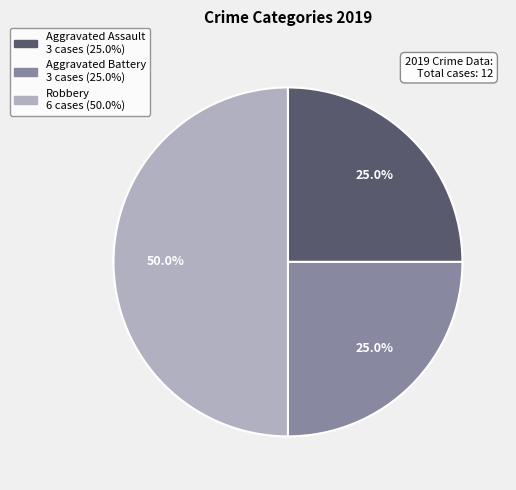

What percentage is the Aggravated Assault slice, to the nearest percent?

25%